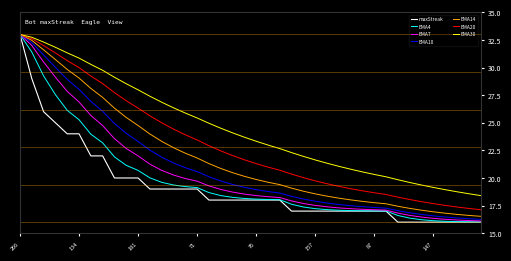

What is the minimum value shown in the chart?

16.0